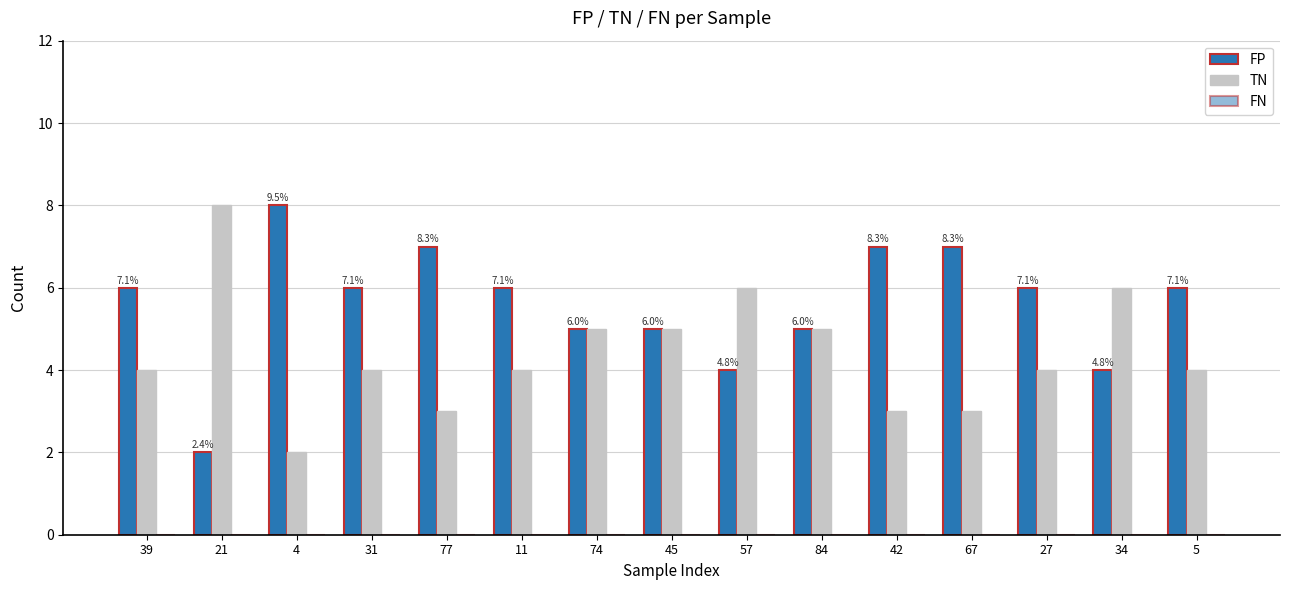

Reading left to right, transcribe all the data shown in this chart.

FP: 39=6	21=2	4=8	31=6	77=7	11=6	74=5	45=5	57=4	84=5	42=7	67=7	27=6	34=4	5=6
TN: 39=4	21=8	4=2	31=4	77=3	11=4	74=5	45=5	57=6	84=5	42=3	67=3	27=4	34=6	5=4
FN: 39=0	21=0	4=0	31=0	77=0	11=0	74=0	45=0	57=0	84=0	42=0	67=0	27=0	34=0	5=0